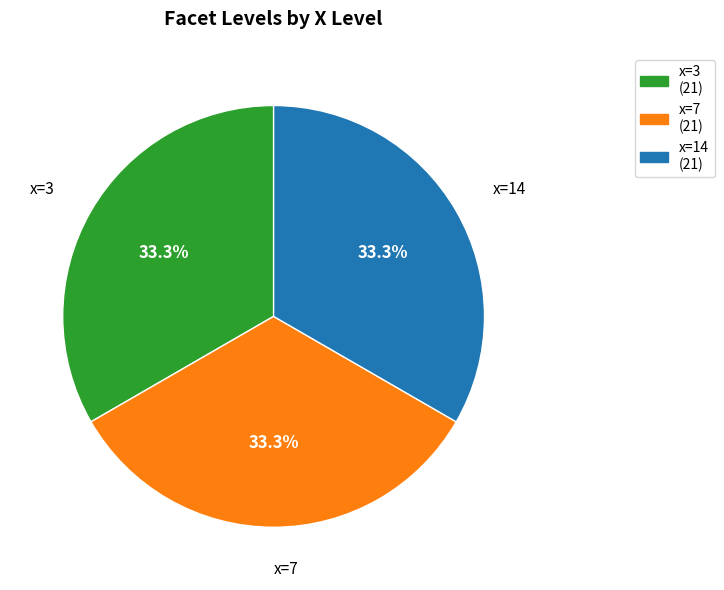

Is there a majority slice in this chart?

No